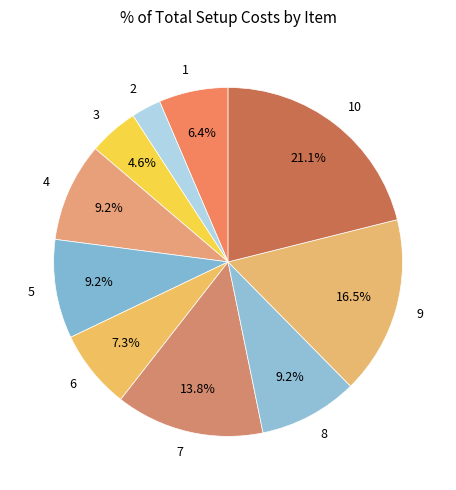

Does 8 account for over 50% of the chart?

No